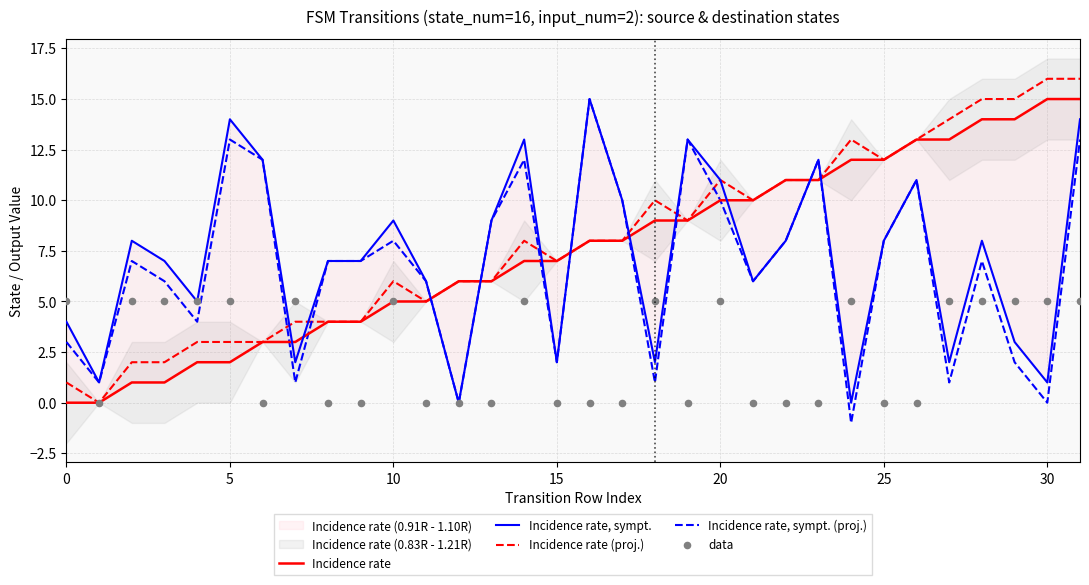

At which category is the sum across all series the highest?

31